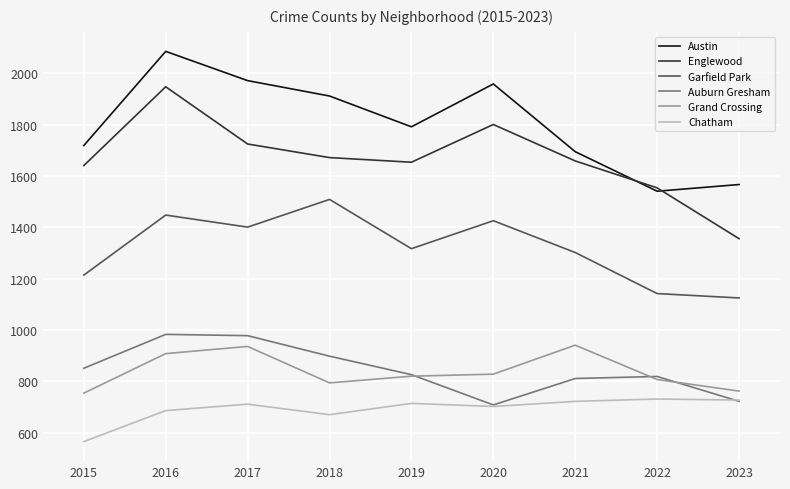

What is the minimum value shown in the chart?

565